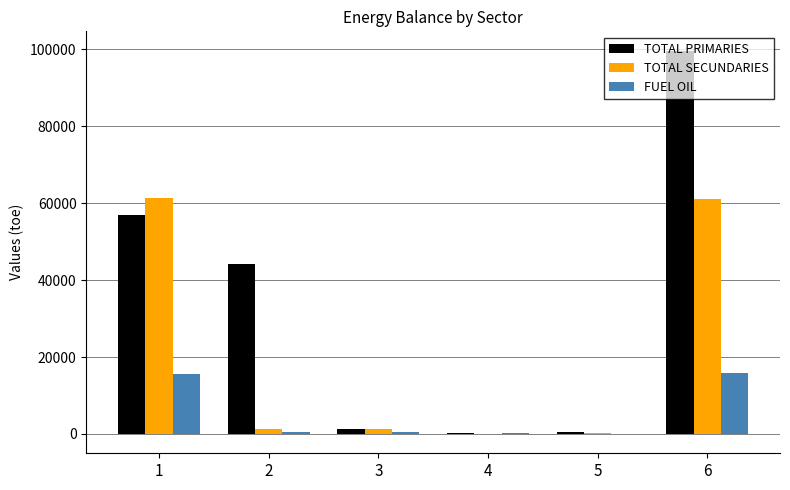

Which series has the largest total across all categories?

TOTAL PRIMARIES